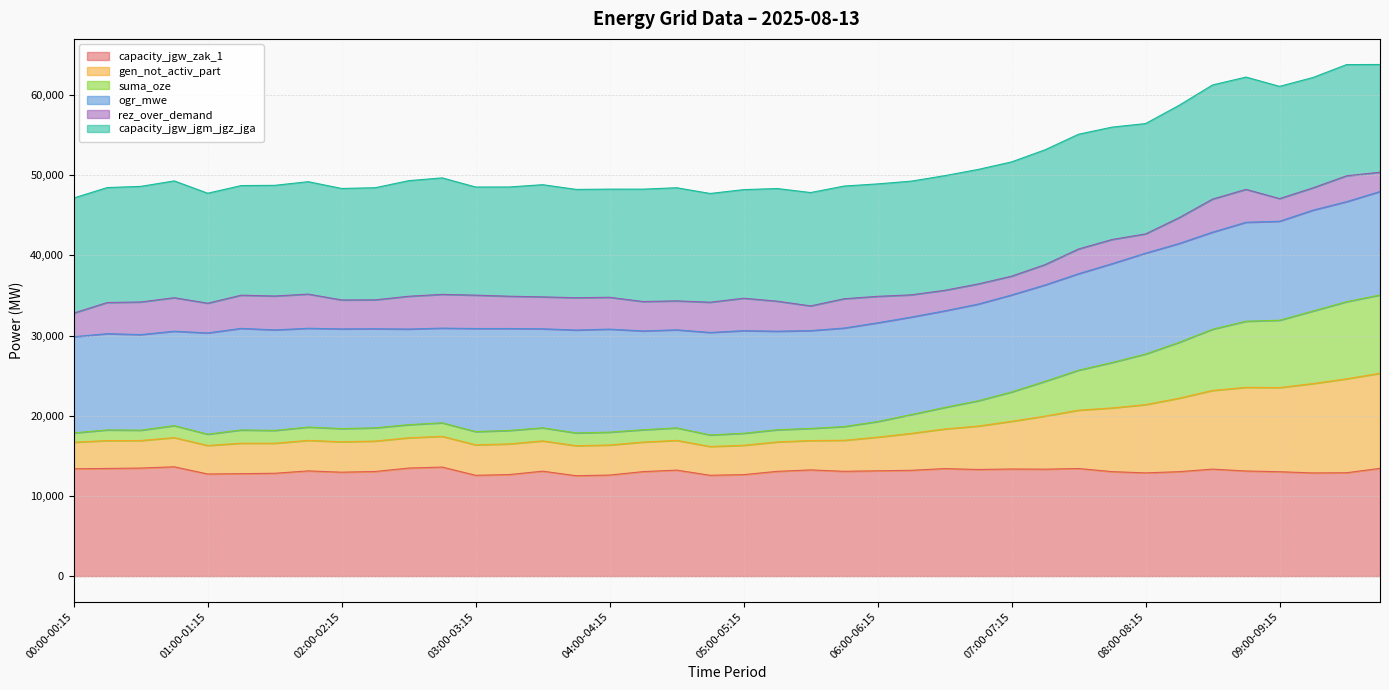

True or false: capacity_jgw_zak_1 has a value of 8803 at 00:15-00:30.

False